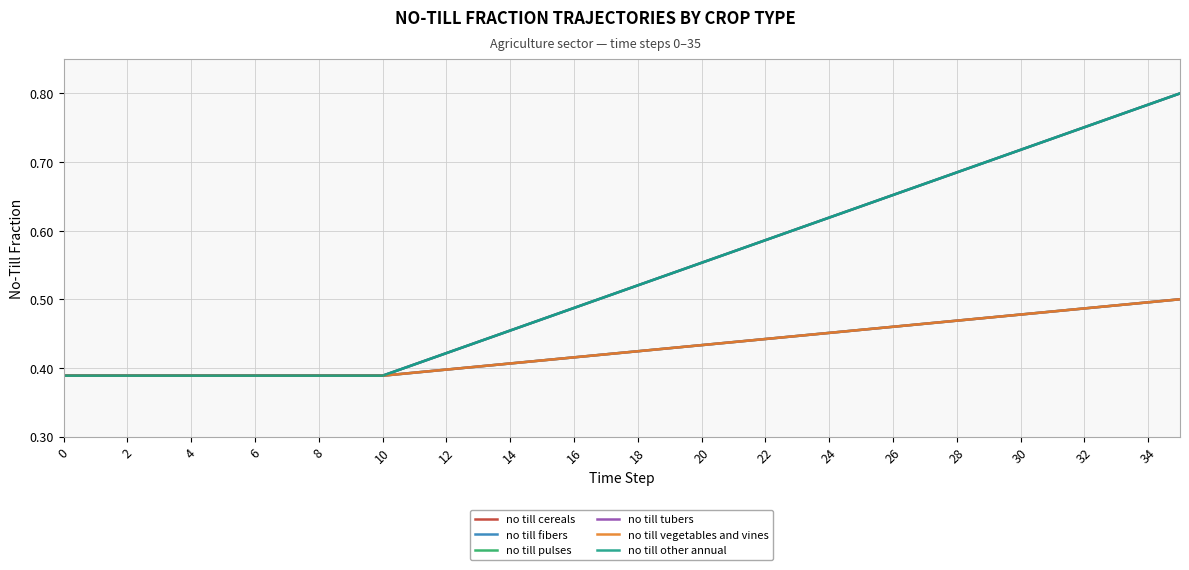

True or false: no till fibers and no till cereals cross at least once.

False